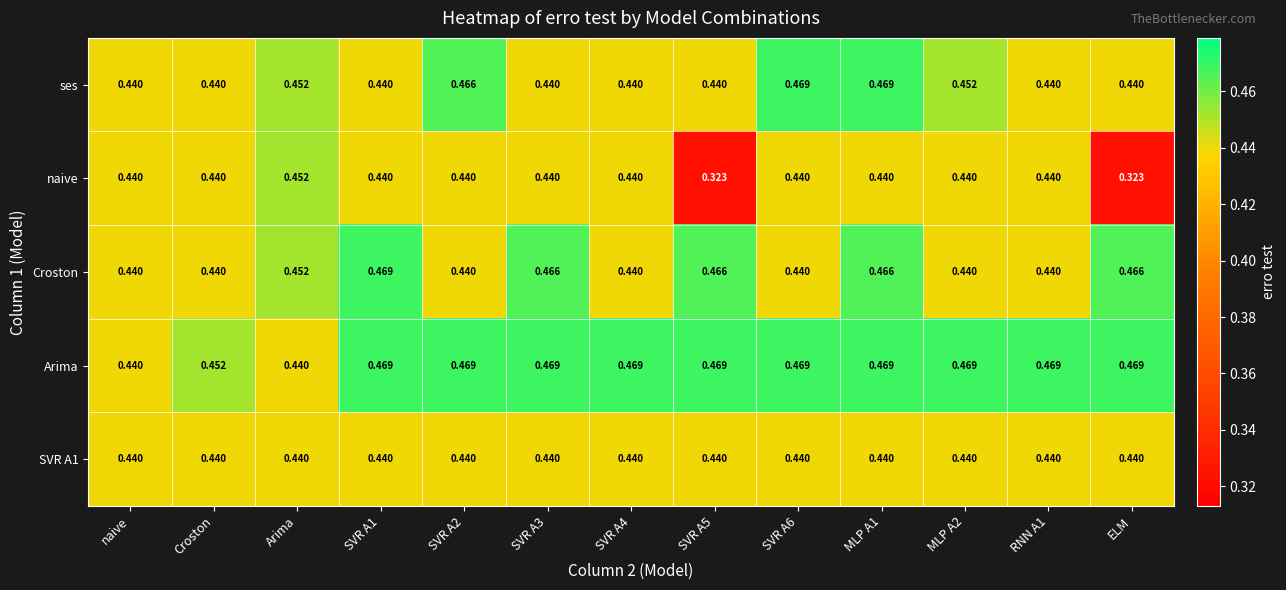

Which series has the largest range (max minus min)?

naive